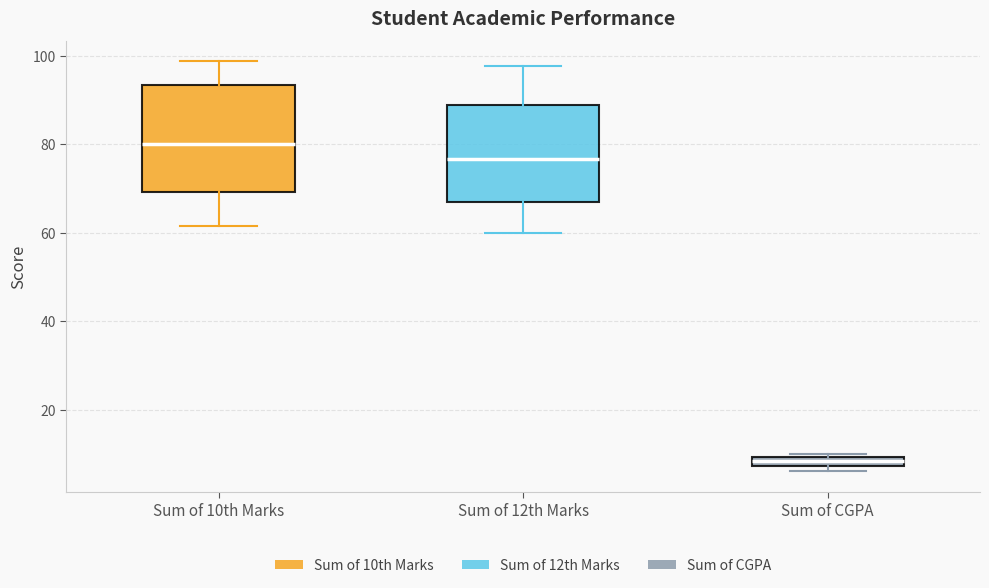

Which box has the lowest median line?

Sum of CGPA